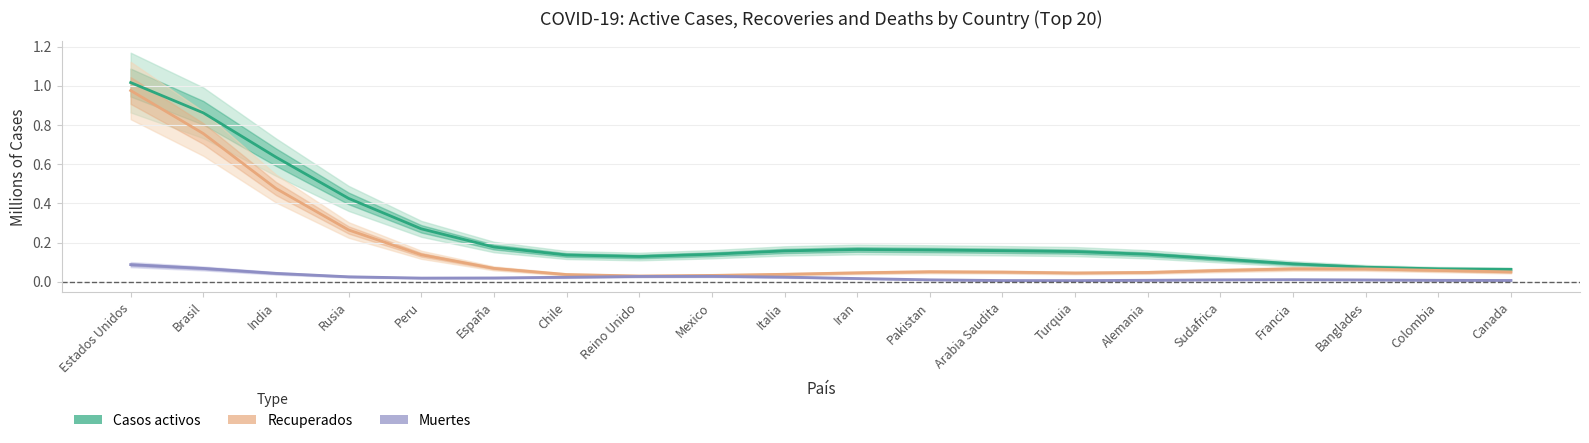

Rank the categories by Recuperados value from highest to lowest.

Estados Unidos, Brasil, India, Rusia, Peru, España, Francia, Banglades, Colombia, Sudafrica, Pakistan, Canada, Arabia Saudita, Alemania, Iran, Turquia, Italia, Chile, Mexico, Reino Unido